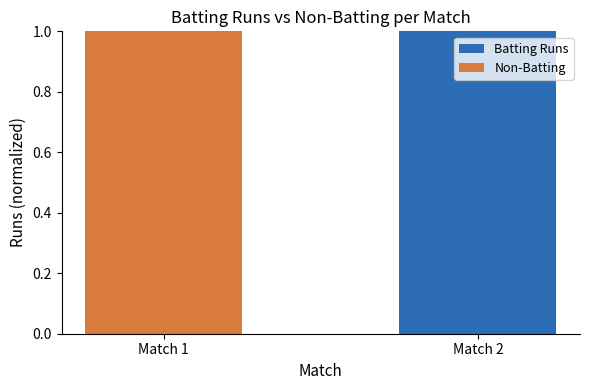

Is it true that Batting Runs equals 0 at Match 1?

True